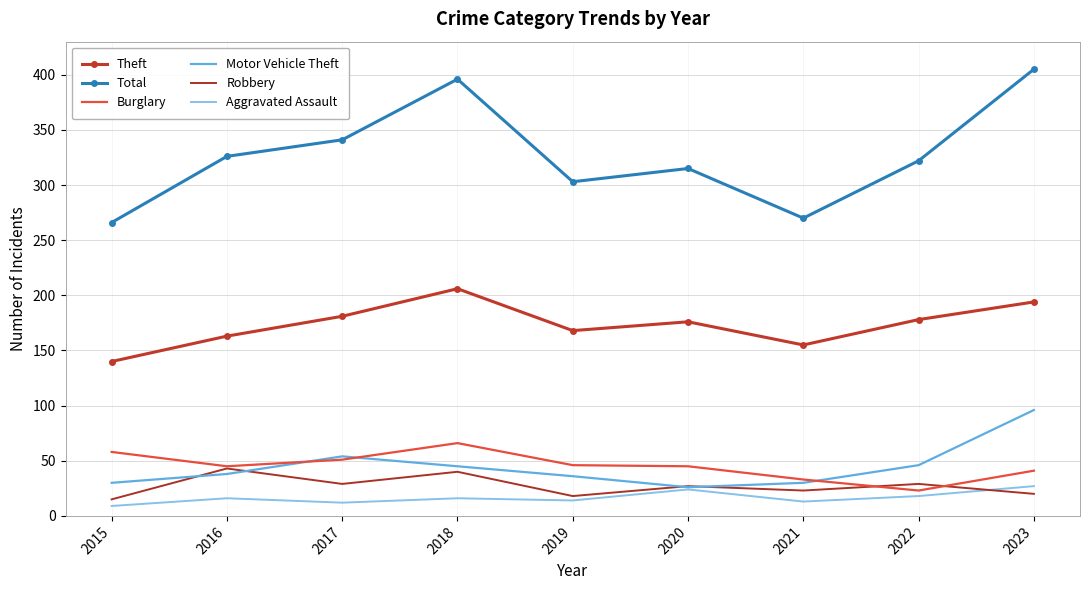

True or false: Total and Burglary intersect in this chart.

False